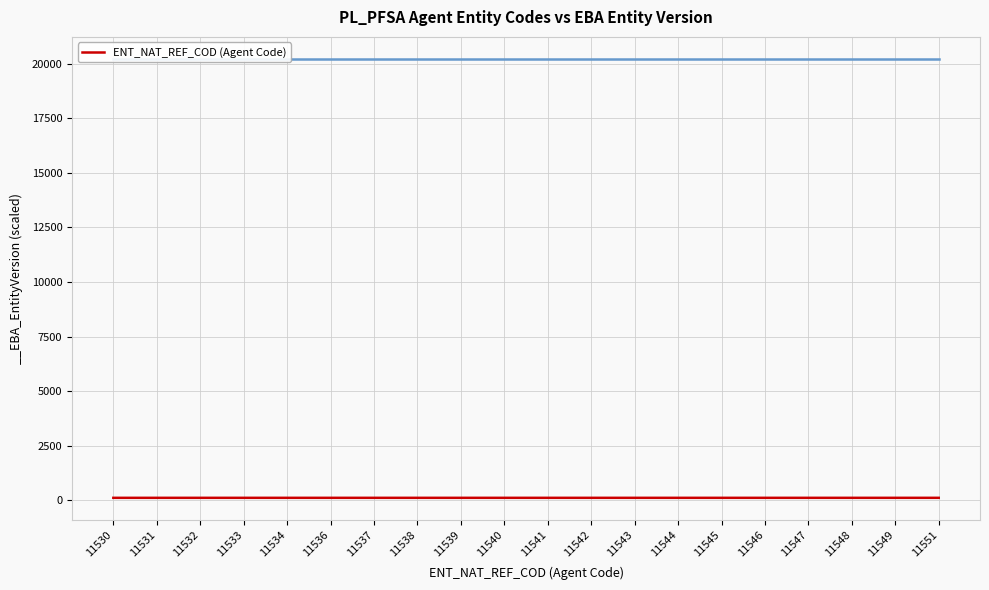

True or false: the data shows 115.5 at 11546.

True